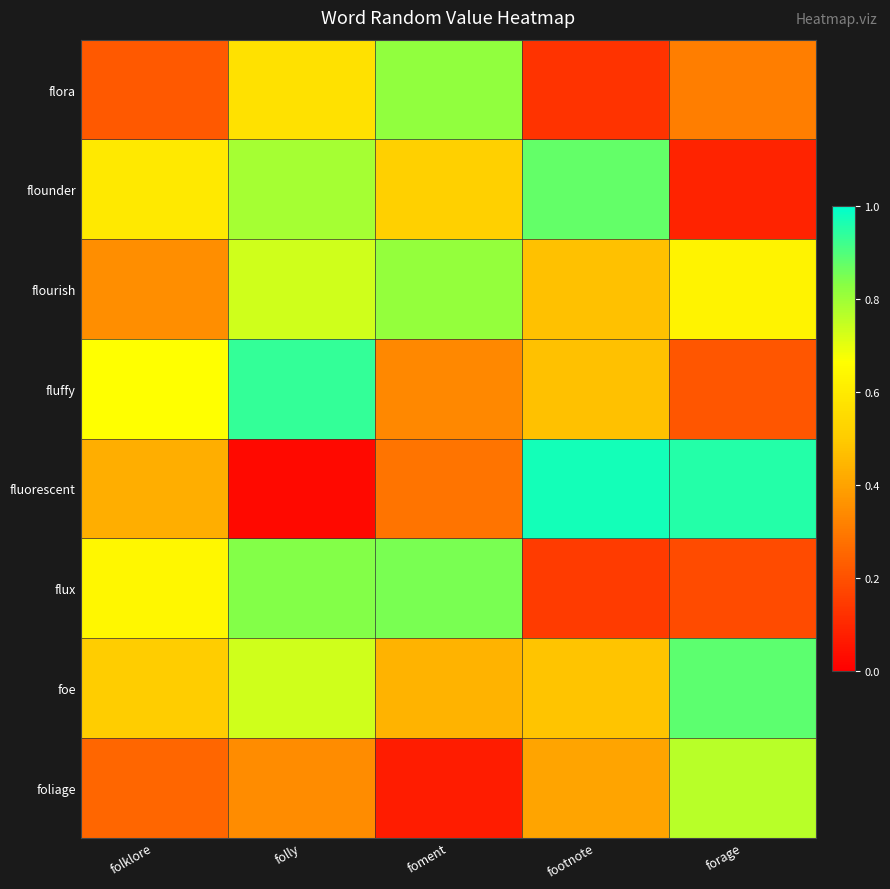

Which series has the widest spread of values?

fluorescent